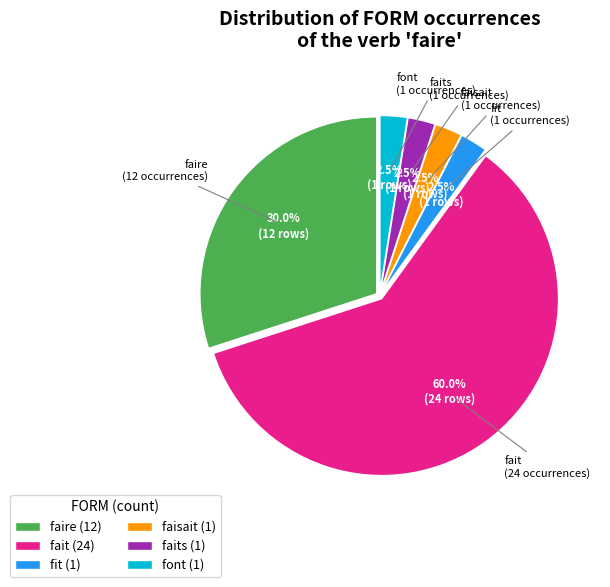

Which category has the biggest portion of the pie?

fait (24)